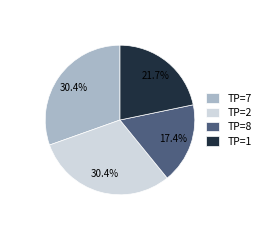

Is the sum of TP=1 and TP=7 greater than half?

Yes